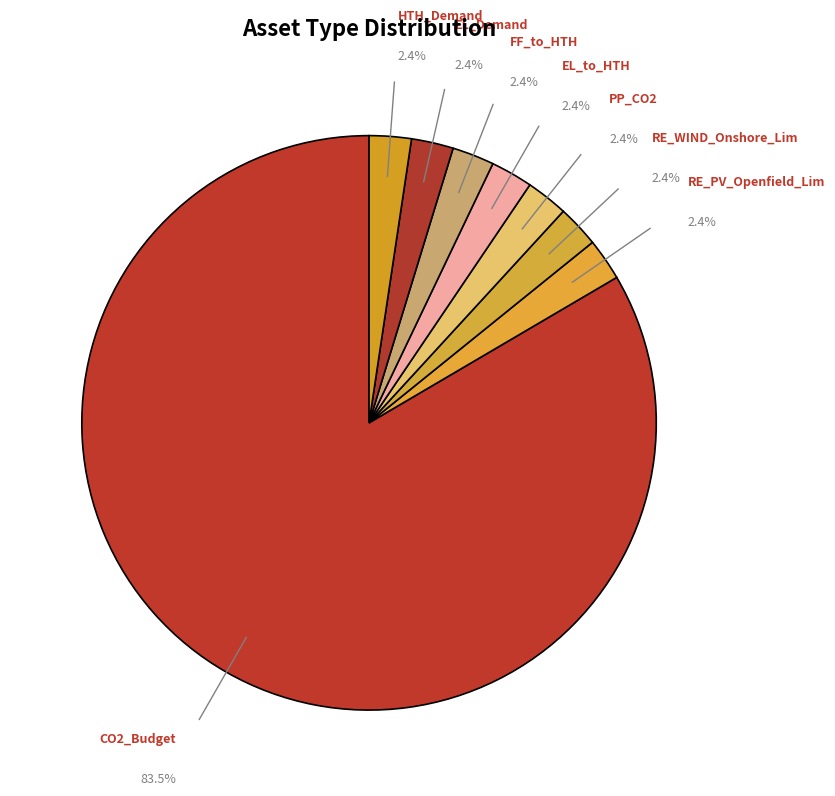

Is there a majority slice in this chart?

Yes